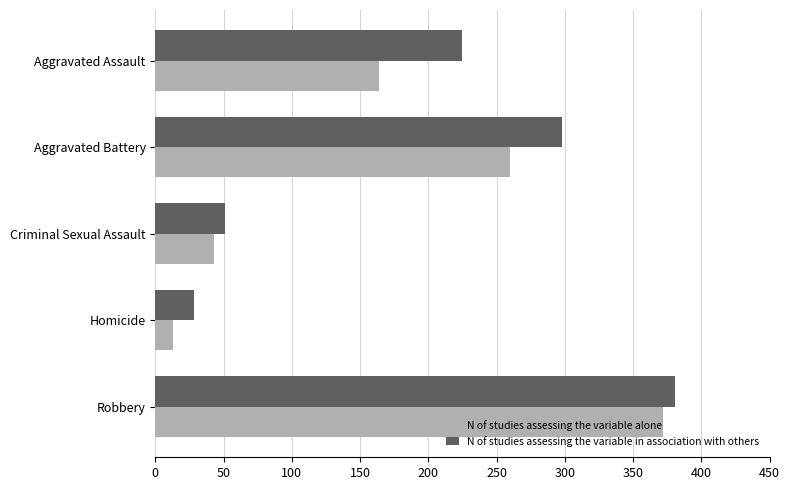

The value of N of studies assessing the variable alone at Robbery is 563. True or false?

False